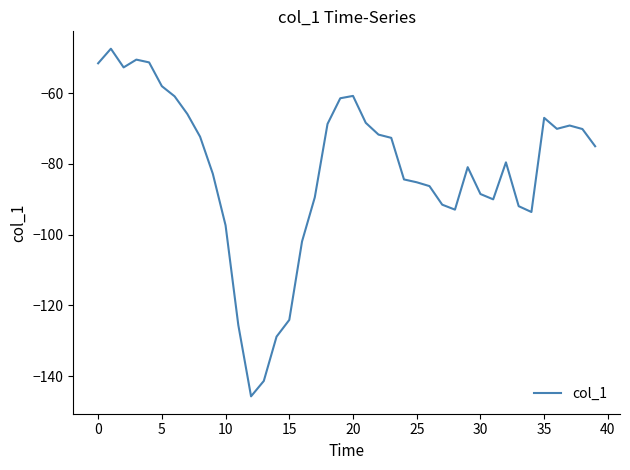

What is the minimum value shown in the chart?

-145.7